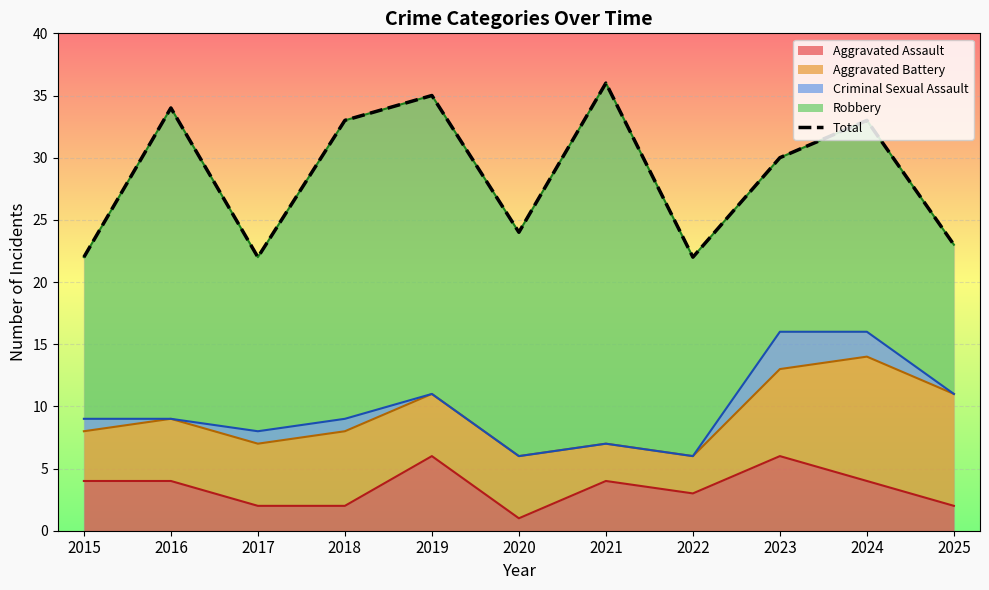

Reading right to left, transcribe all the data shown in this chart.

23	33	30	22	36	24	35	33	22	34	22